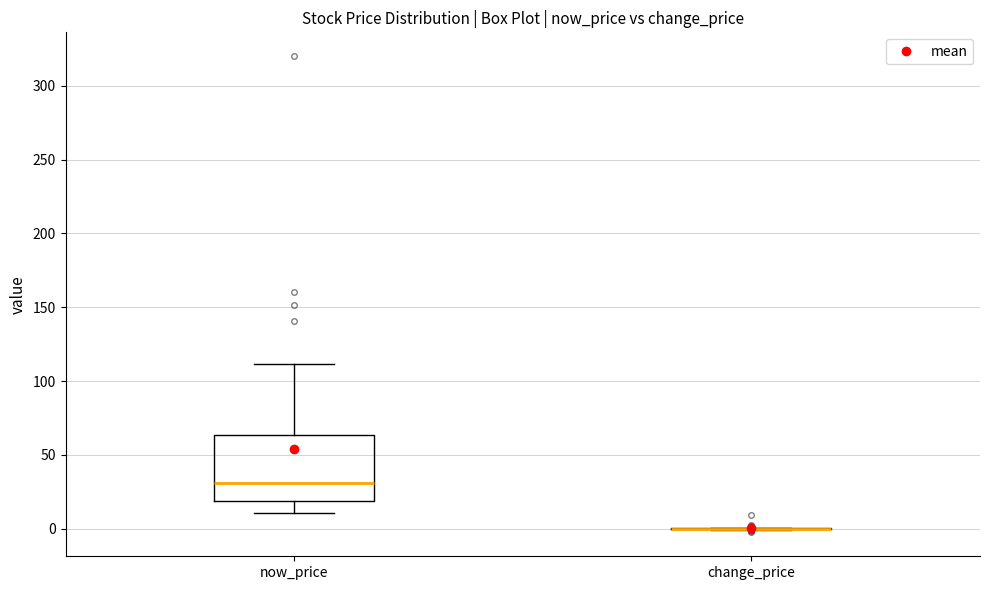

Reading left to right, transcribe this box plot: for each box, give where its median line is, the range the box spans, and where its two whiskers end, as read against the y-axis. The values are not printed on the chart, so give them approximately, as read against the axis.

now_price: median 30, box 20 to 65, whiskers 10 to 110
change_price: box collapsed to a line at 0, whiskers 0 to 0